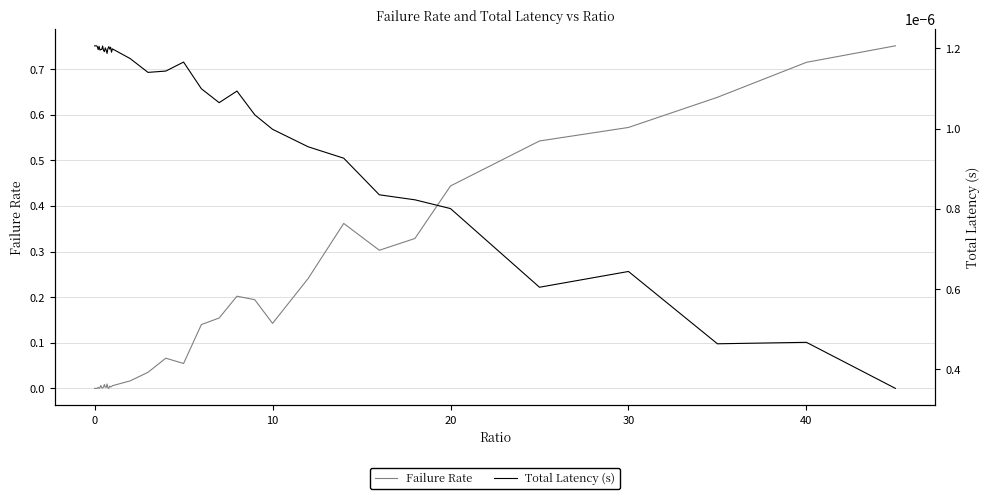

Reading right to left, transcribe all the data shown in this chart.

Failure Rate: 0.8	0.7	0.6	0.6	0.5	0.4	0.3	0.3	0.4	0.2	0.1	0.2	0.2	0.2	0.1	0.1	0.1	0.0	0.0	0.0	0.0	0.0	0.0	0.0	0.0	0.0	0.0	0.0	0.0	0.0	0.0	0.0	0.0	0.0	0.0	0.0	0.0	0.0	0.0	0.0
Total Latency (s): 0.0	0.0	0.0	0.0	0.0	0.0	0.0	0.0	0.0	0.0	0.0	0.0	0.0	0.0	0.0	0.0	0.0	0.0	0.0	0.0	0.0	0.0	0.0	0.0	0.0	0.0	0.0	0.0	0.0	0.0	0.0	0.0	0.0	0.0	0.0	0.0	0.0	0.0	0.0	0.0